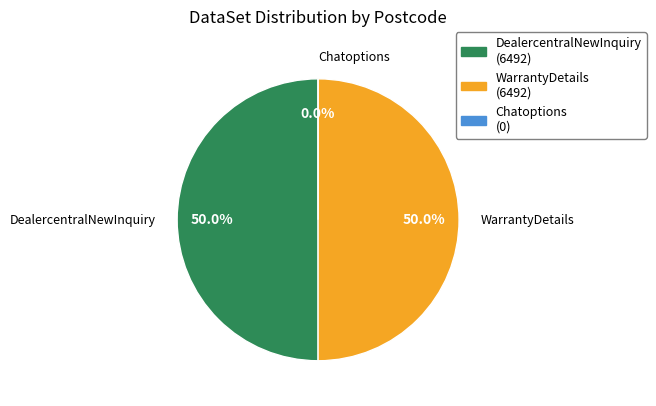

How many slices are in this pie chart?

3